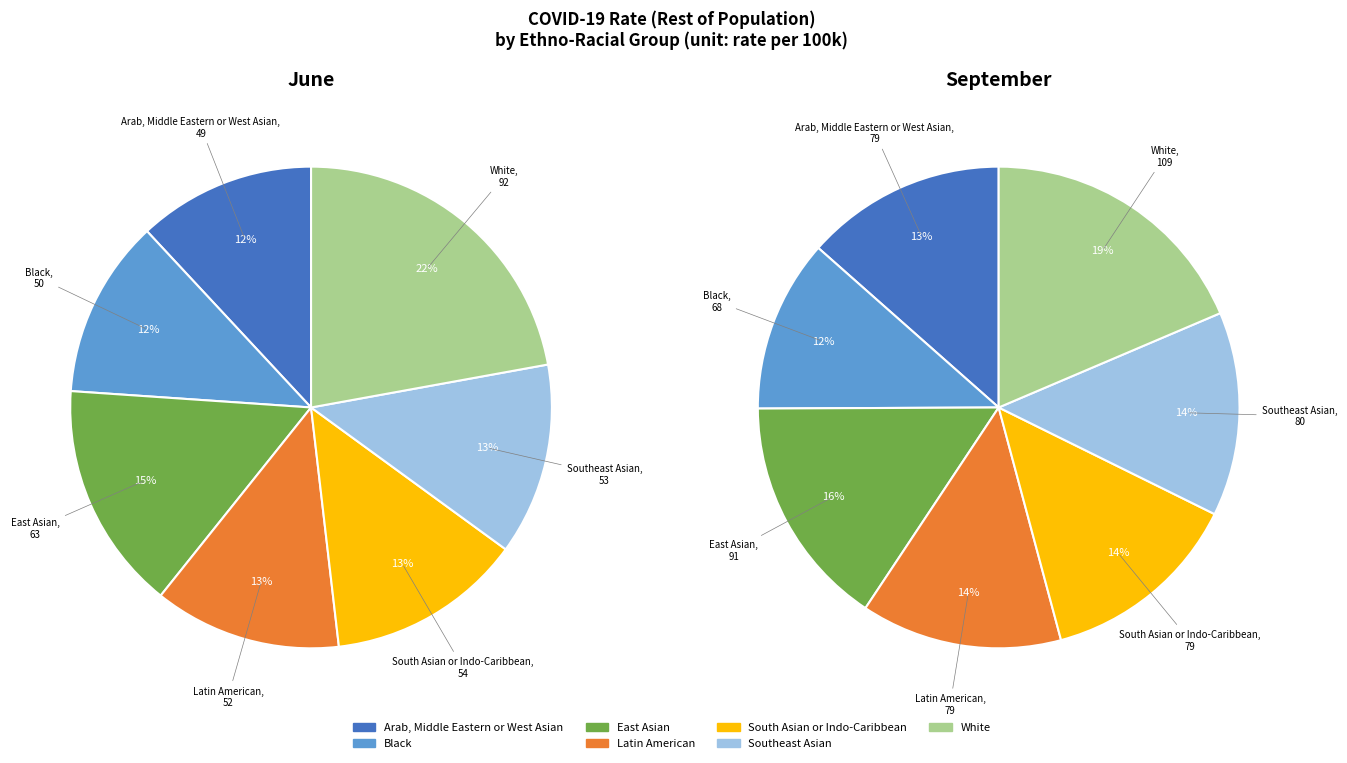

What percentage is NOT represented by Southeast Asian?

87.1%